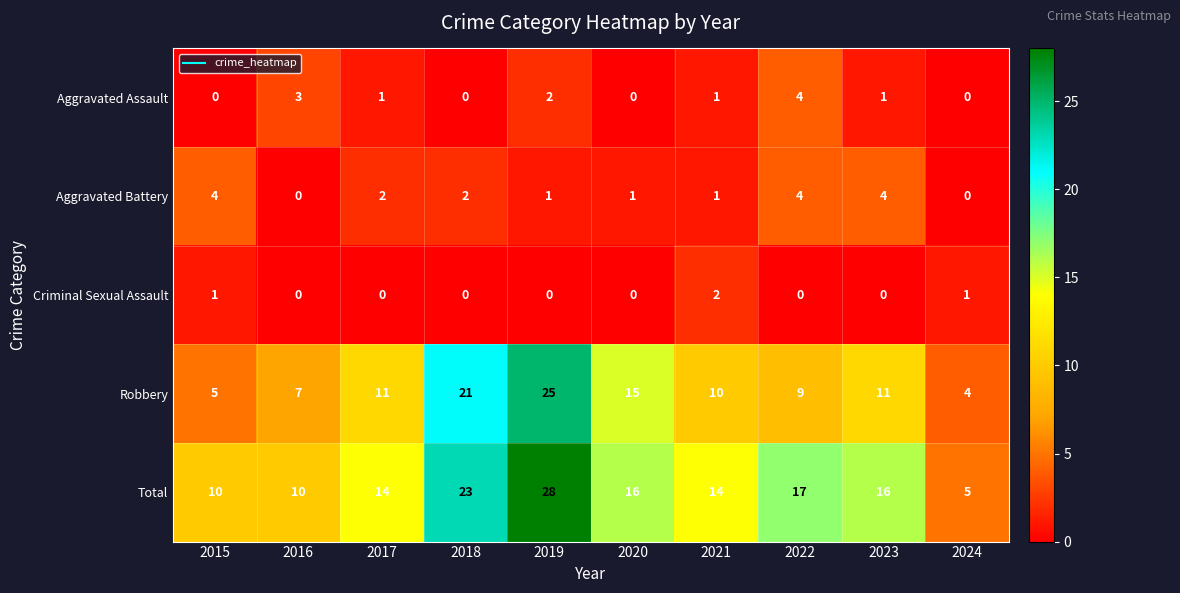

What is the maximum value shown in the chart?

28